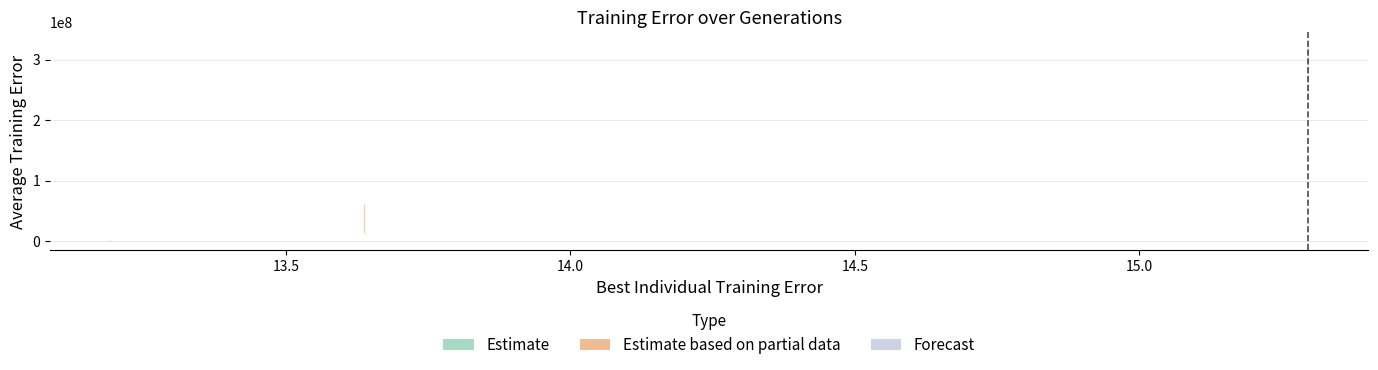

In Average_Training_Error, how many points are lower than both neighbors (excluding endpoints)?

10